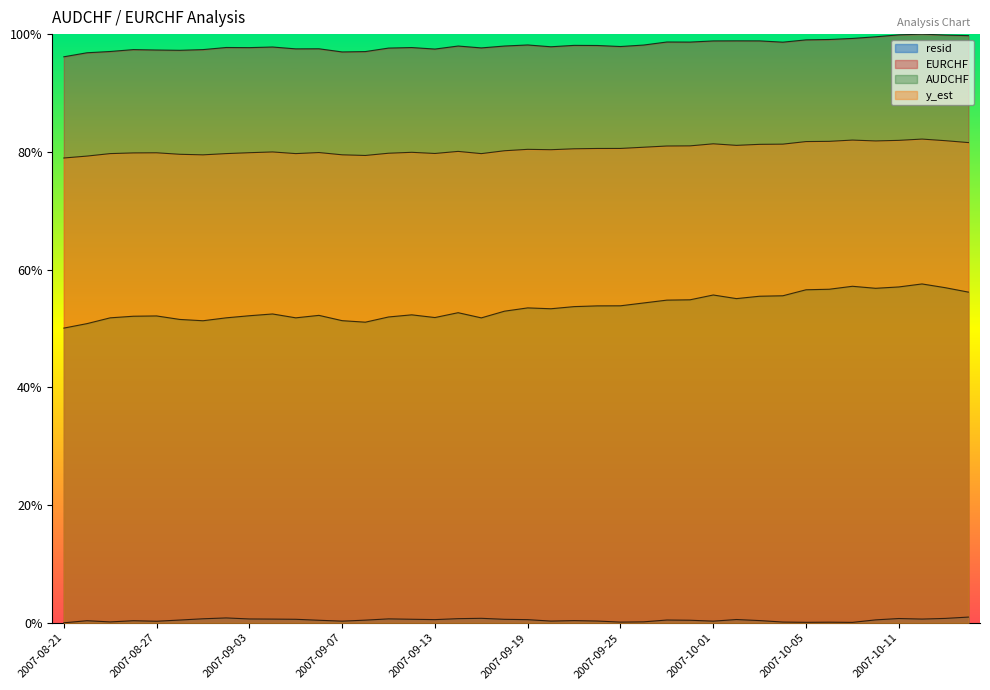

True or false: AUDCHF has more than 2 points higher than both neighbors.

True